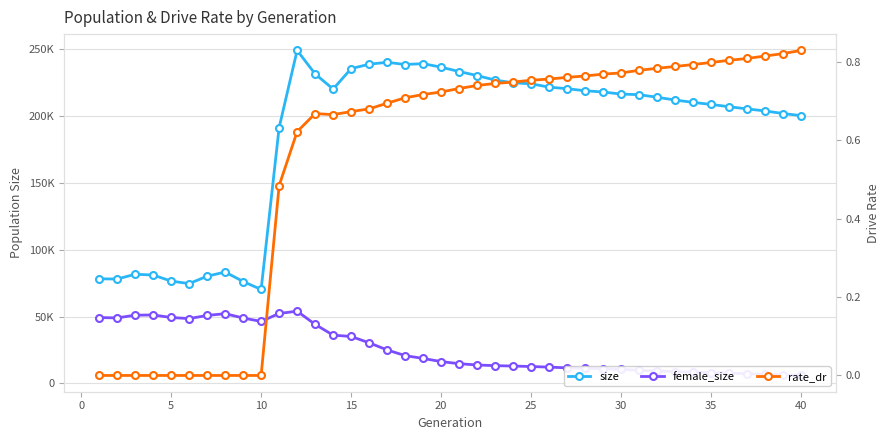

Reading left to right, transcribe all the data shown in this chart.

size: 78187.0	78011.0	81573.0	81021.0	76474.0	74598.0	80119.0	83253.0	76161.0	70197.0	191277.0	248975.0	231343.0	220036.0	235319.0	238623.0	240063.0	238398.0	239045.0	236396.0	233164.0	230125.0	226754.0	224746.0	223968.0	221478.0	220312.0	218777.0	217833.0	216303.0	215844.0	213919.0	211846.0	210074.0	208551.0	206830.0	205208.0	203679.0	201755.0	200168.0
female_size: 49216.0	48946.0	50984.0	51153.0	49263.0	48426.0	50787.0	52115.0	48860.0	46328.0	52266.0	53974.0	44102.0	36050.0	35080.0	30334.0	25002.0	20756.0	18639.0	16294.0	14703.0	13752.0	13248.0	12957.0	12592.0	12165.0	11606.0	11281.0	10951.0	10415.0	9865.0	9184.0	8792.0	8465.0	8070.0	7677.0	7204.0	6890.0	6356.0	5914.0
rate_dr: 0.0	0.0	0.0	0.0	0.0	0.0	0.0	0.0	0.0	0.0	0.5	0.6	0.7	0.7	0.7	0.7	0.7	0.7	0.7	0.7	0.7	0.7	0.7	0.7	0.8	0.8	0.8	0.8	0.8	0.8	0.8	0.8	0.8	0.8	0.8	0.8	0.8	0.8	0.8	0.8